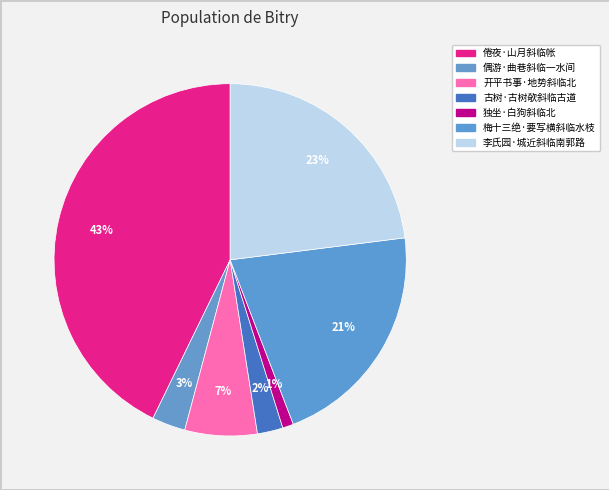

How many segments does this pie chart have?

7